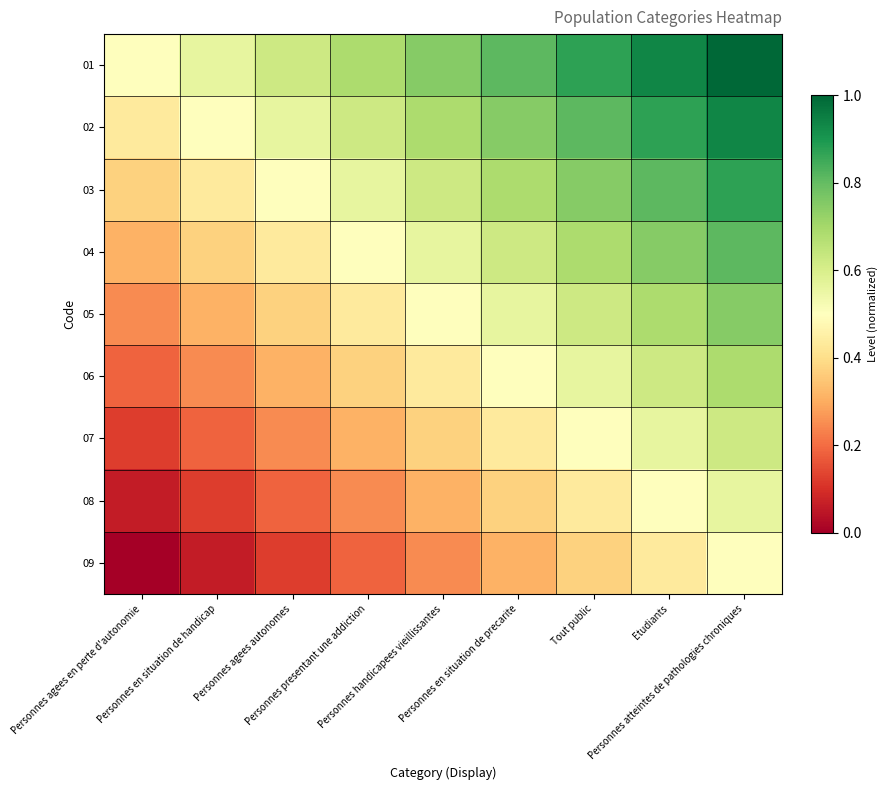

At which category does the chart reach its minimum across all series?

Personnes agees en perte d'autonomie